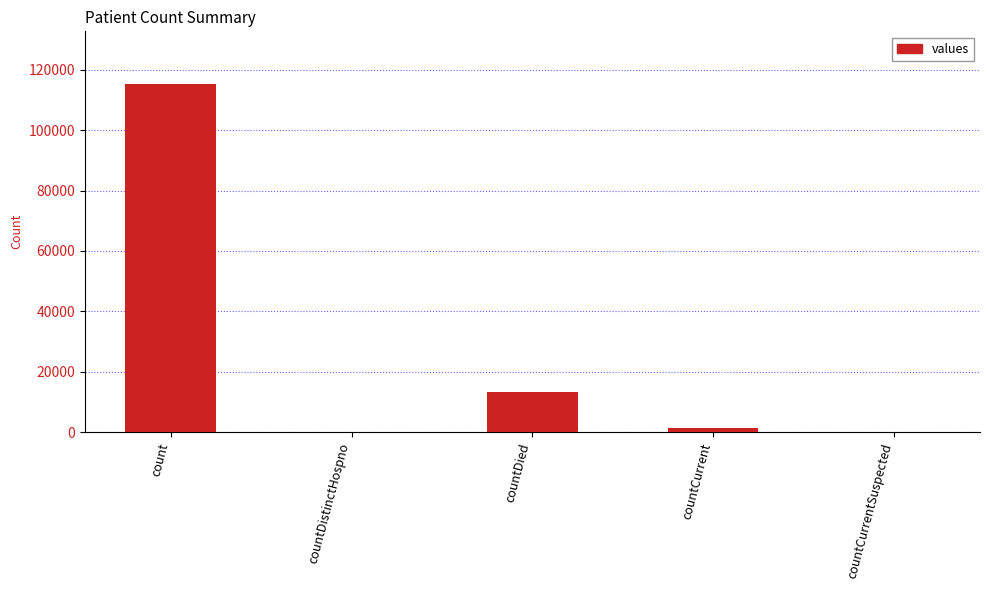

What is the sum of all values?

130105